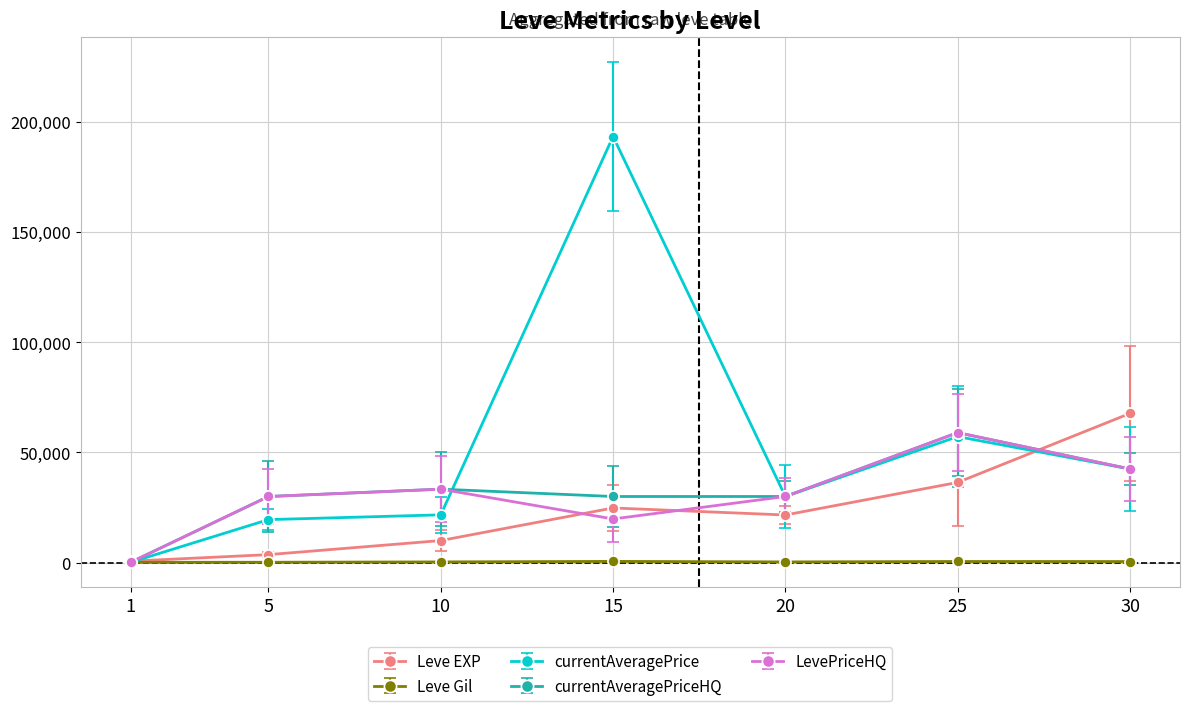

What is the sum of all Leve EXP values?

164730.0